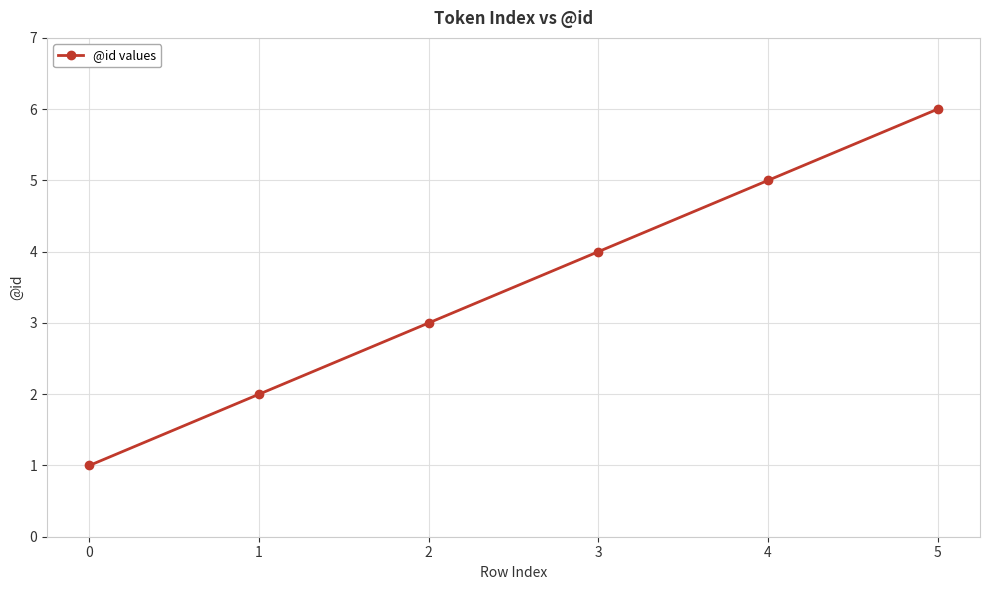

What is the difference between the maximum and minimum values?

5